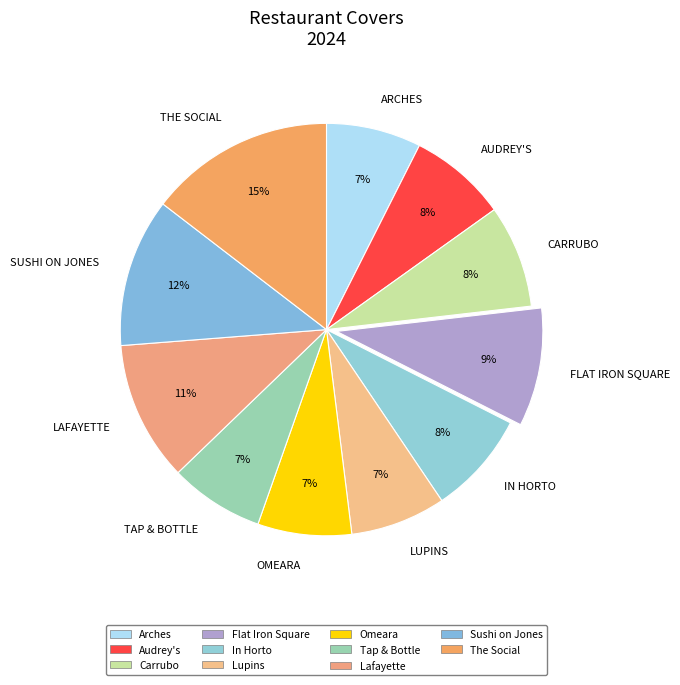

How many slices are in this pie chart?

11